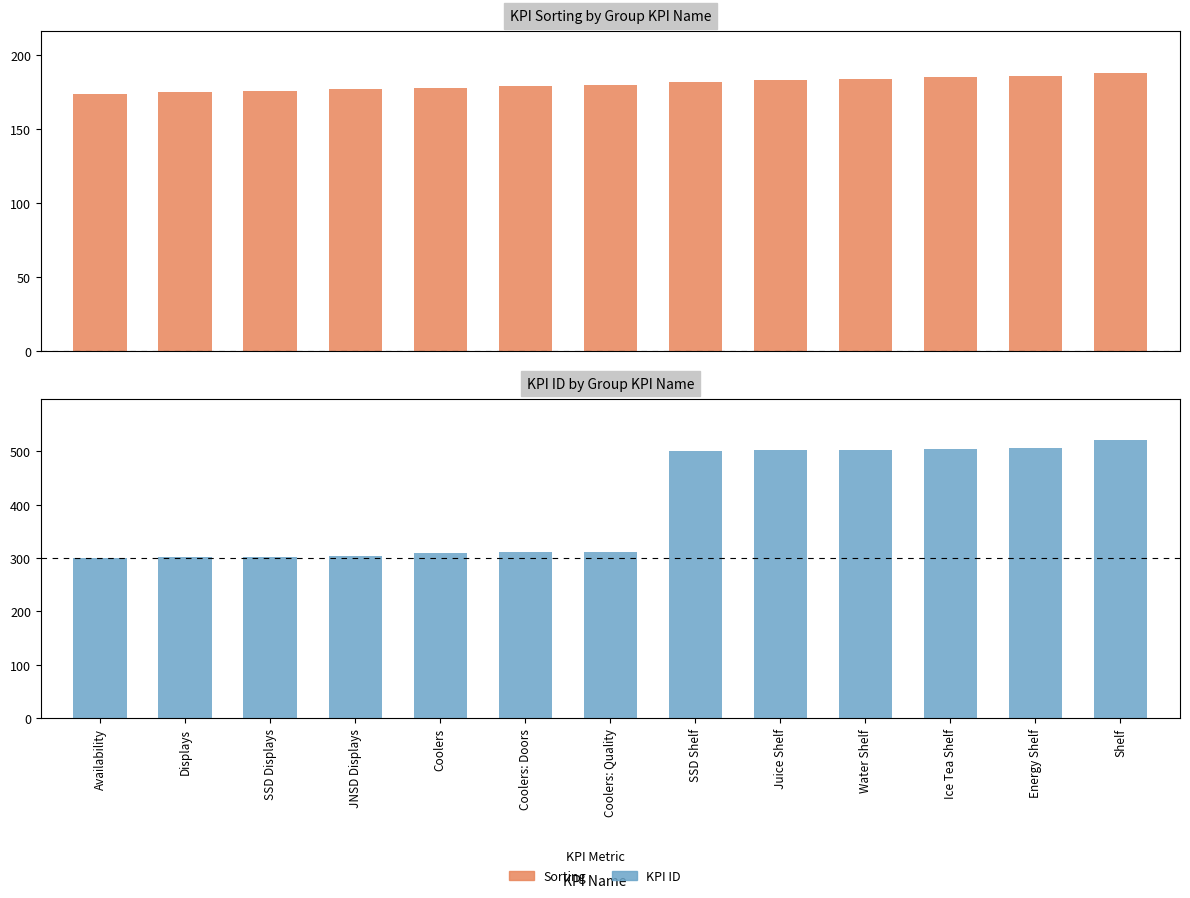

Where is KPI ID nearest to the value 410?

SSD Shelf